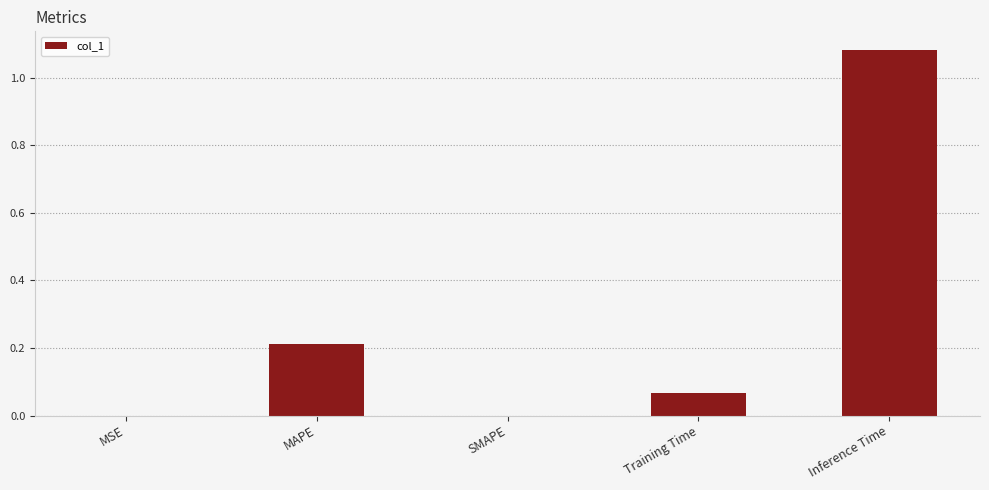

Does the chart contain stacked bars?

No